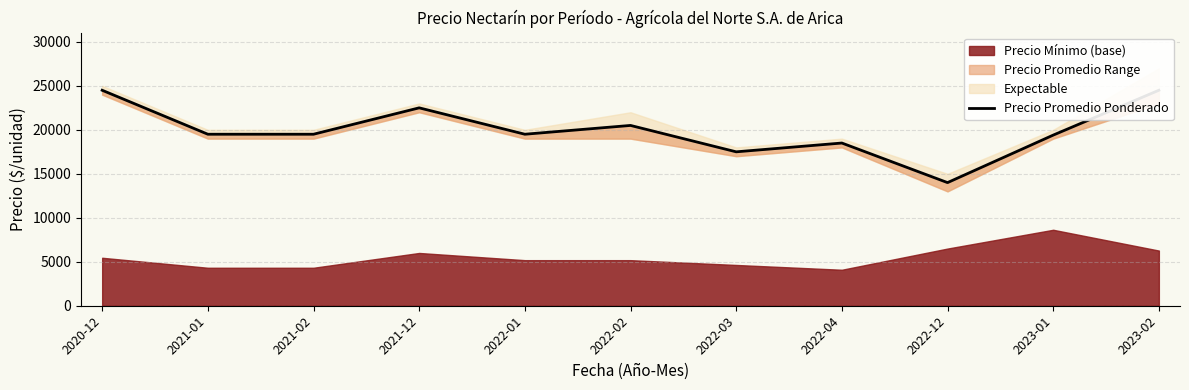

Where is the data nearest to the value 19250?

2023-01